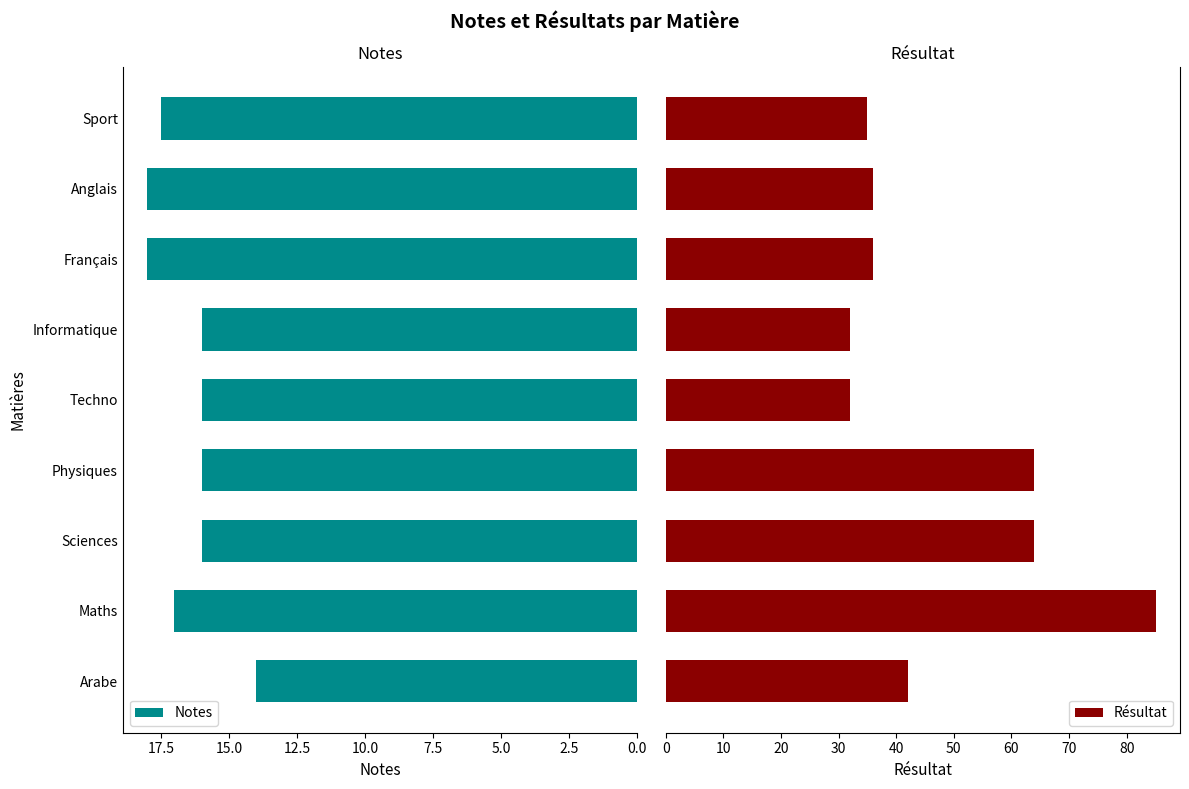

How many groups of bars are there?

9